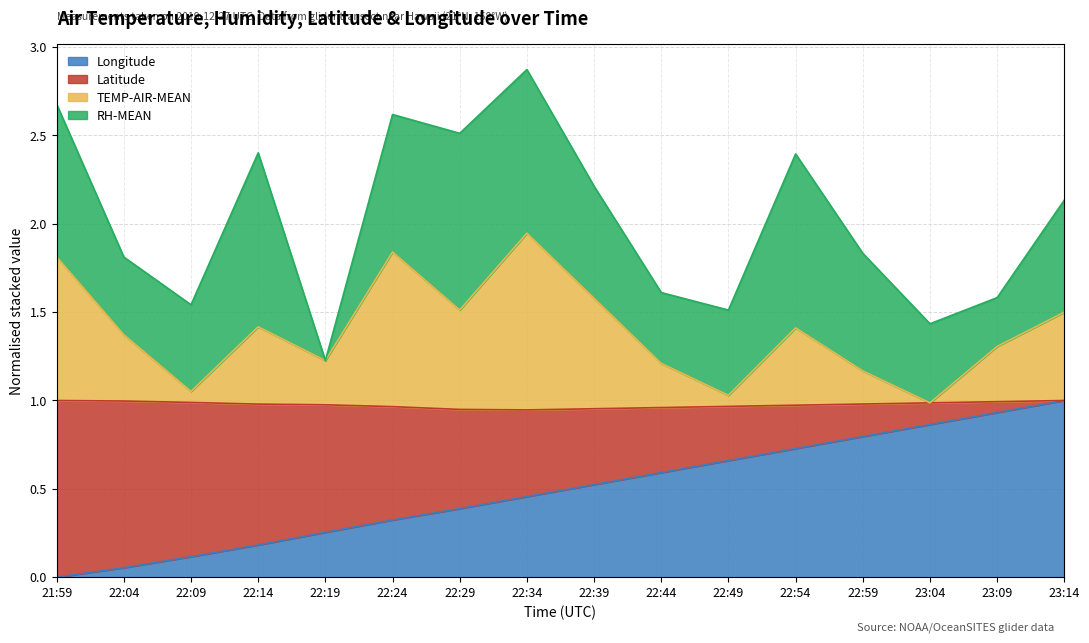

What are all the series names shown in the legend?

Longitude, Latitude, TEMP-AIR-MEAN, RH-MEAN